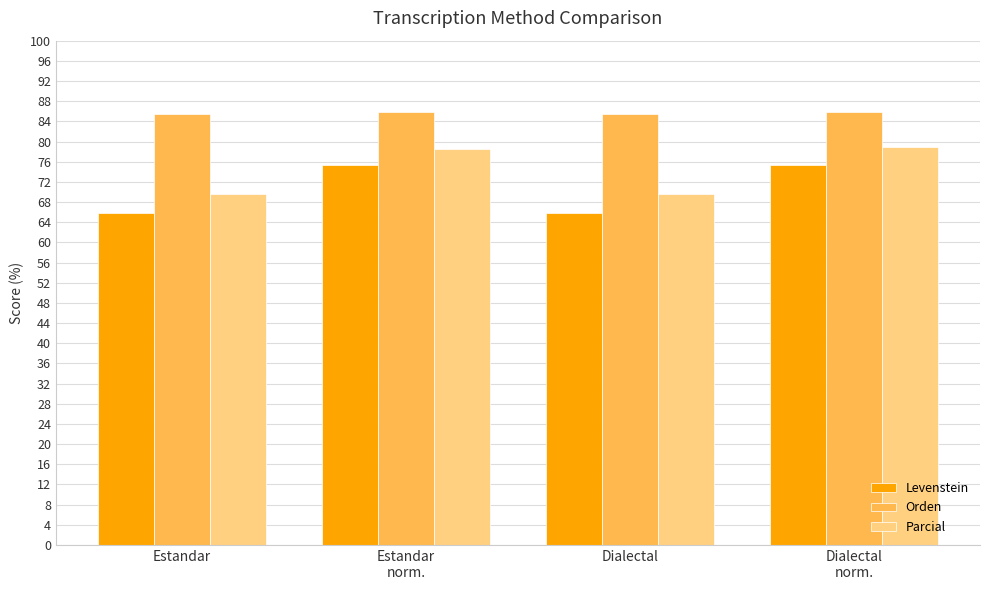

What is the sum of all Orden values?

342.7